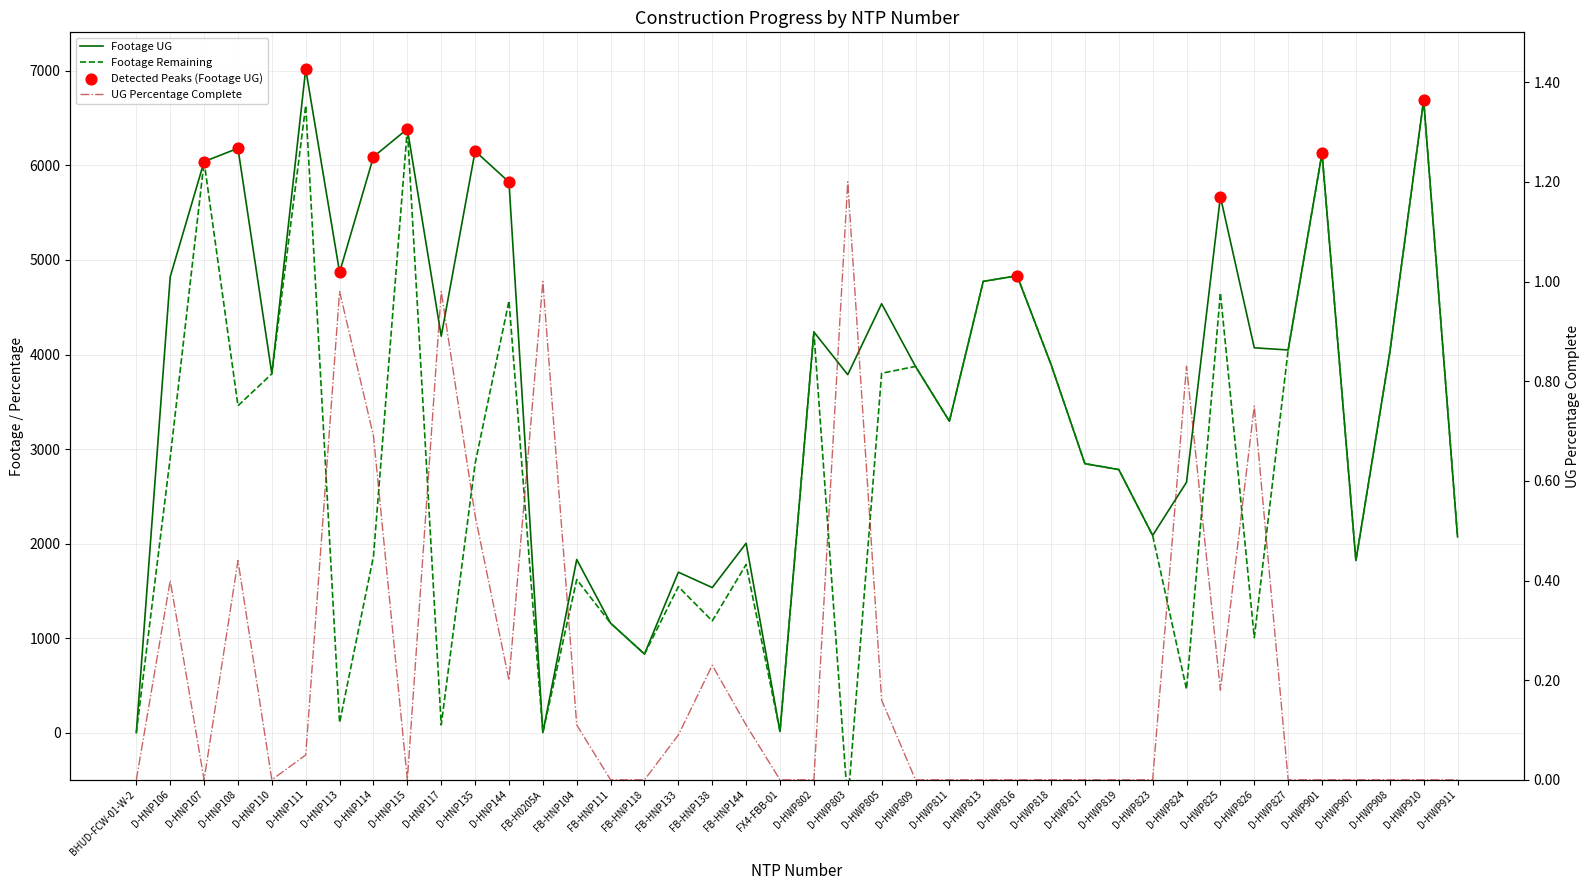

At how many categories does at least one series exceed 6908?

1